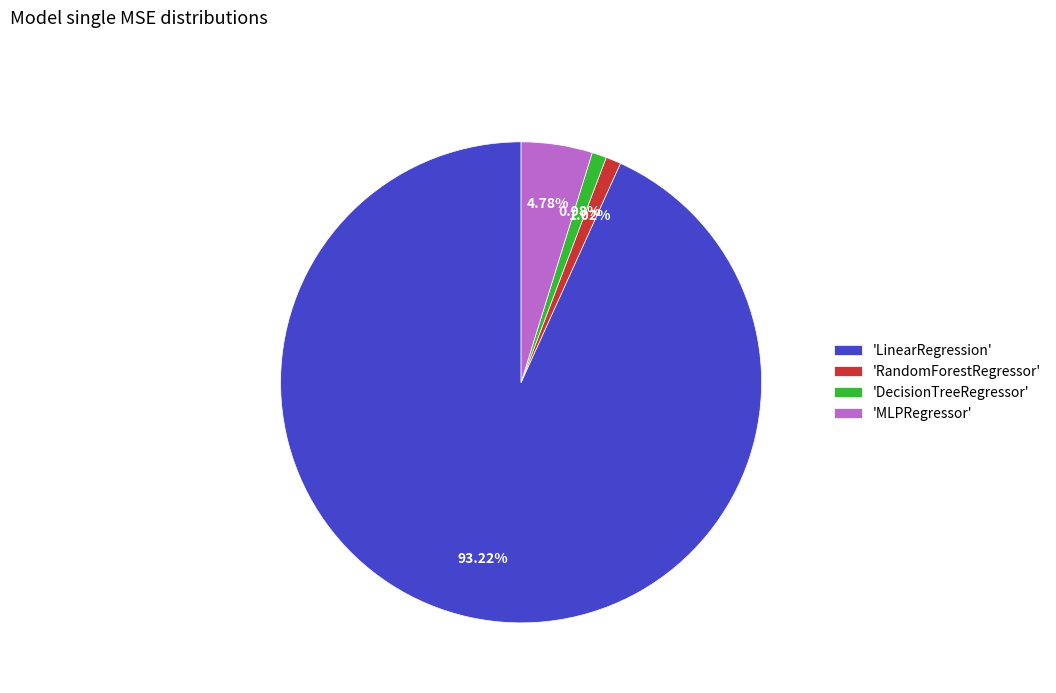

Which category has the biggest portion of the pie?

'LinearRegression'